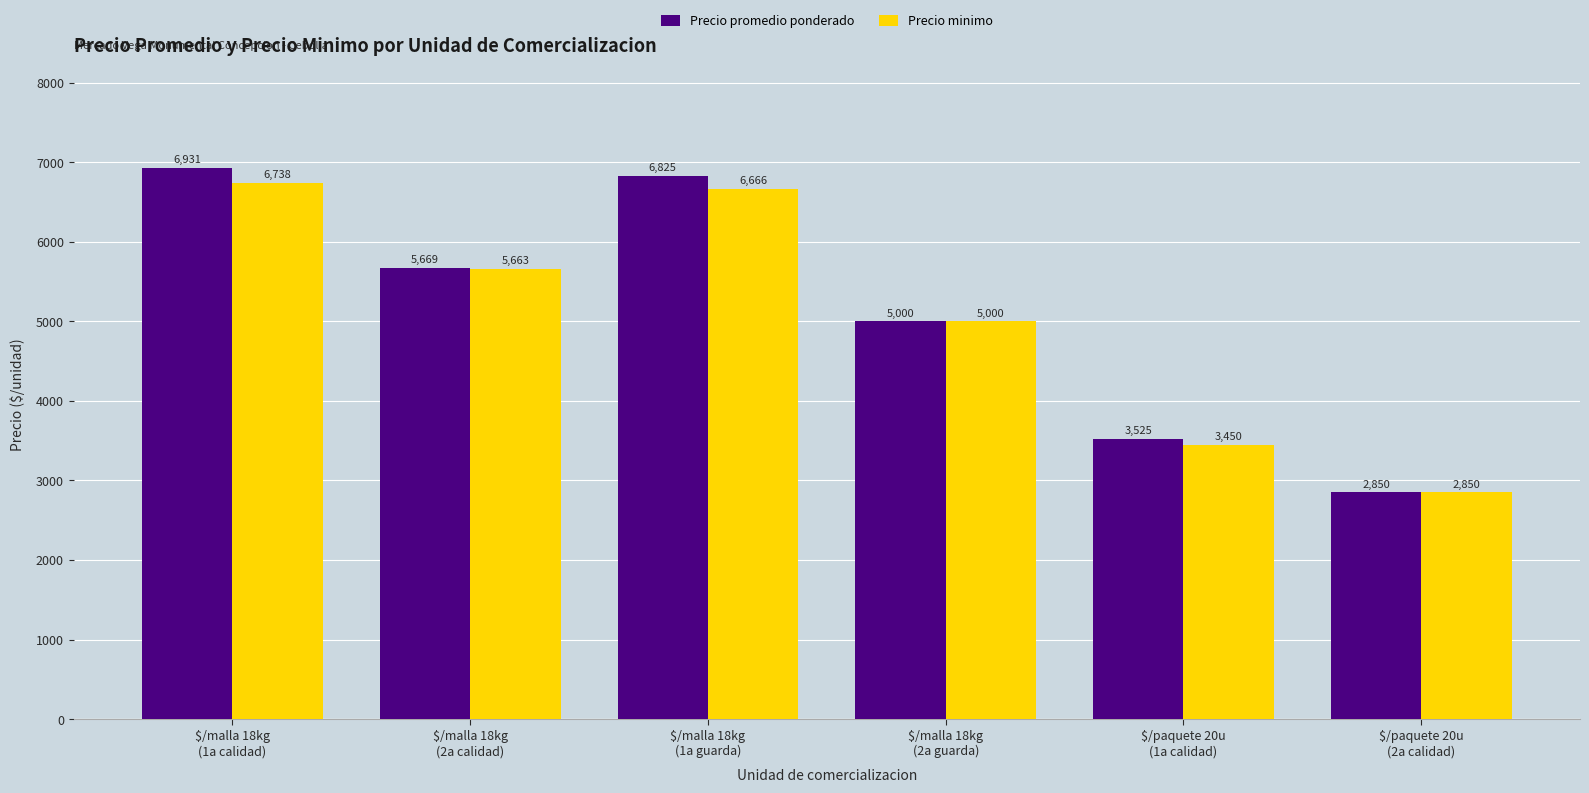

Rank the categories by Precio minimo value from lowest to highest.

$/paquete 20u
(2a calidad), $/paquete 20u
(1a calidad), $/malla 18kg
(2a guarda), $/malla 18kg
(2a calidad), $/malla 18kg
(1a guarda), $/malla 18kg
(1a calidad)